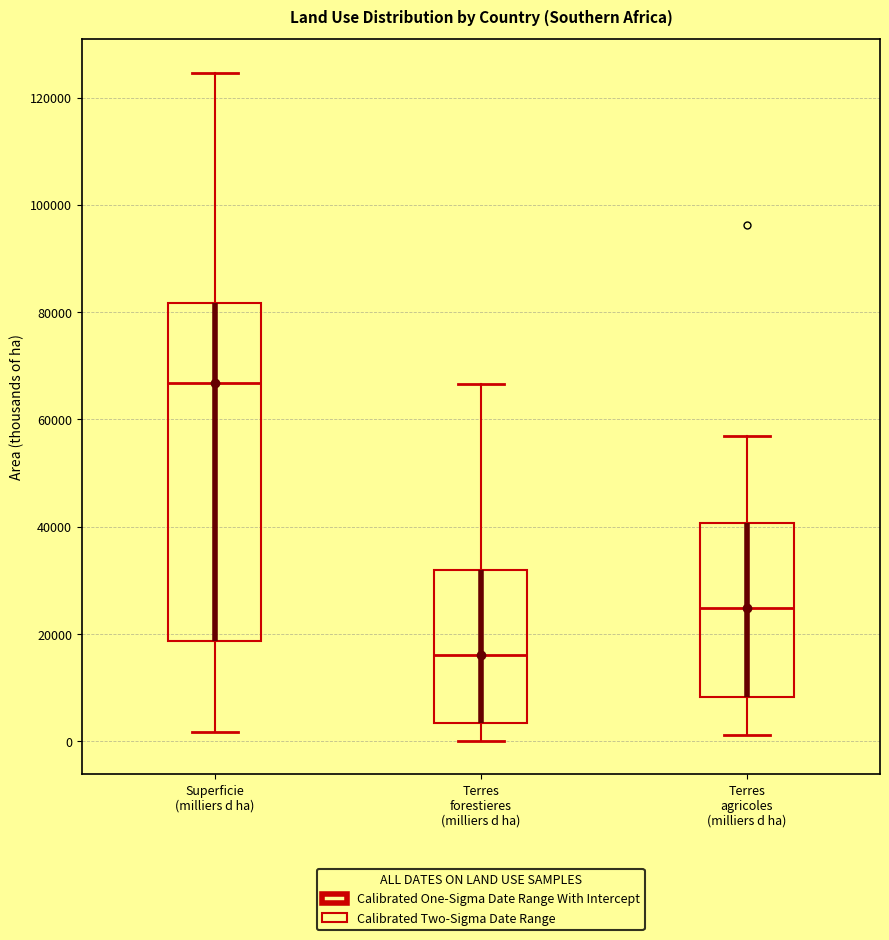

Reading left to right, read every box against the y-axis: the position of its median line, the range the box covers, and the ends of its whiskers. The values are not printed on the chart, so give them approximately, as read against the axis.

Superficie (milliers d ha): median 66000, box 18000 to 82000, whiskers 2000 to 124000
Terres forestieres (milliers d ha): median 16000, box 4000 to 32000, whiskers 0 to 66000
Terres agricoles (milliers d ha): median 24000, box 8000 to 40000, whiskers 2000 to 56000